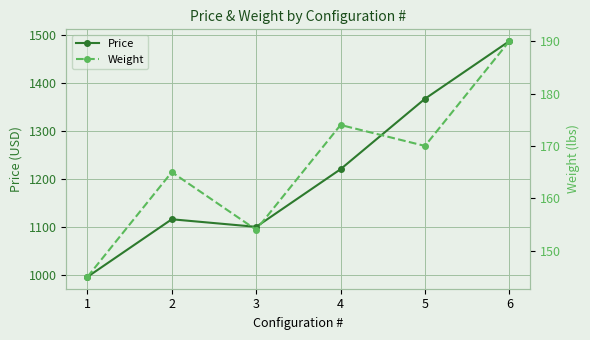

List the series in order of their peak value, highest first.

Price, Weight